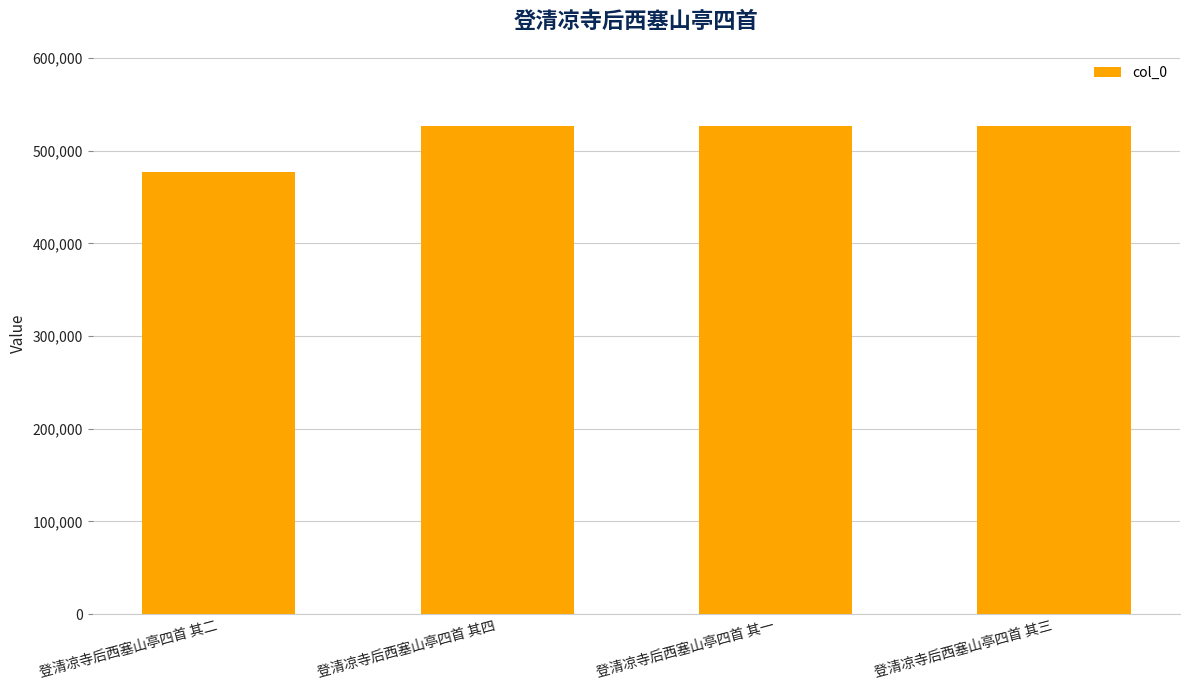

The value at 登清凉寺后西塞山亭四首 其四 is 526332. True or false?

True